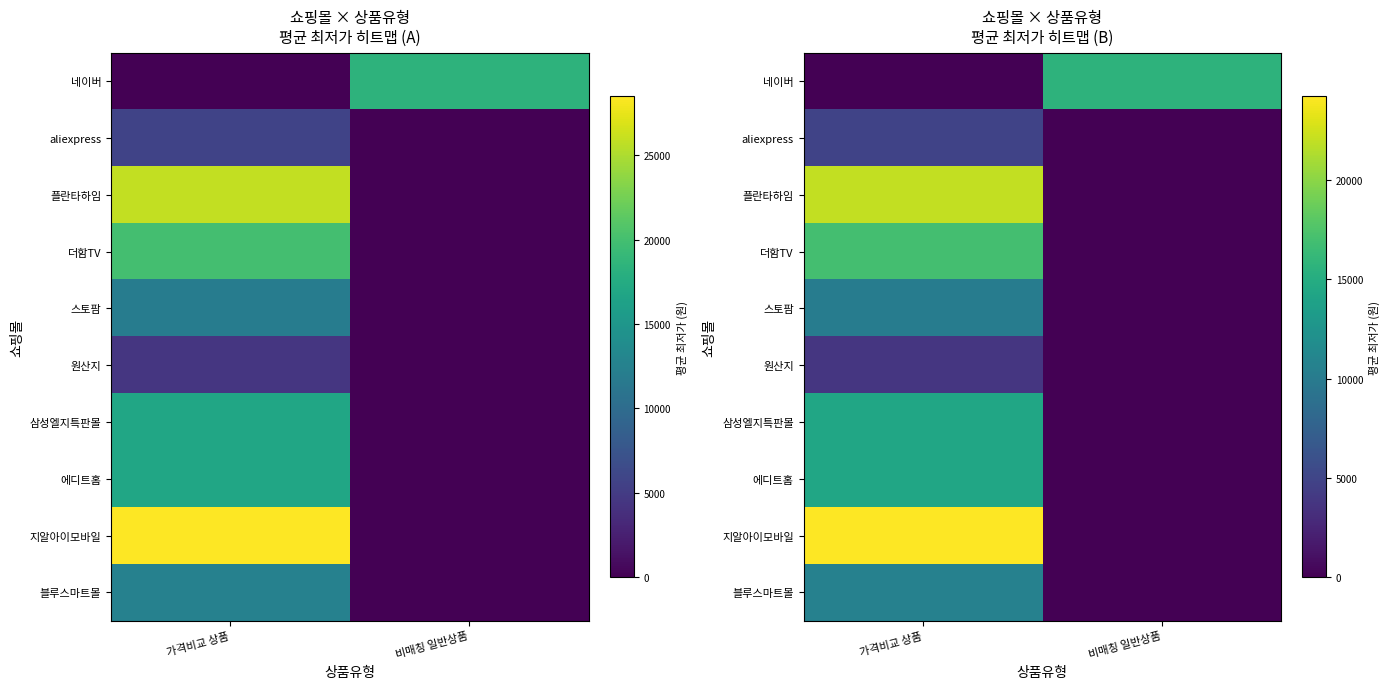

Count the number of categories in the chart.

2